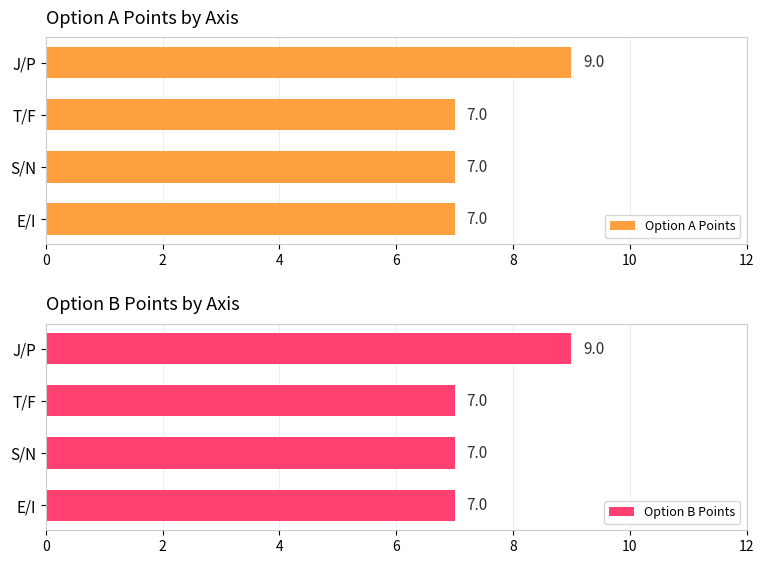

What is the maximum value for Option B Points?

9